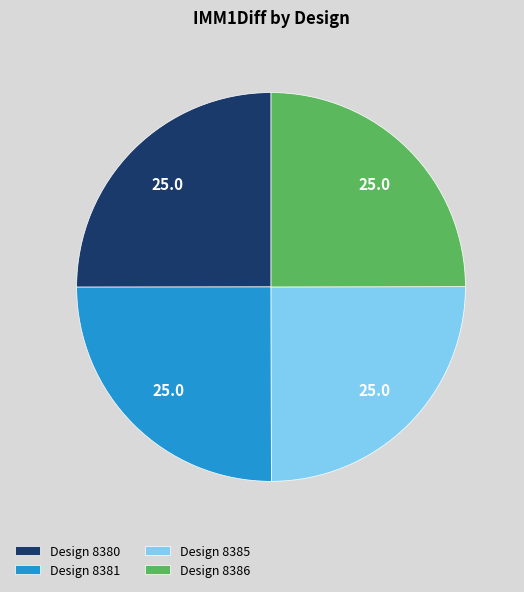

Is it true that Design 8381 is 13% of the pie?

False